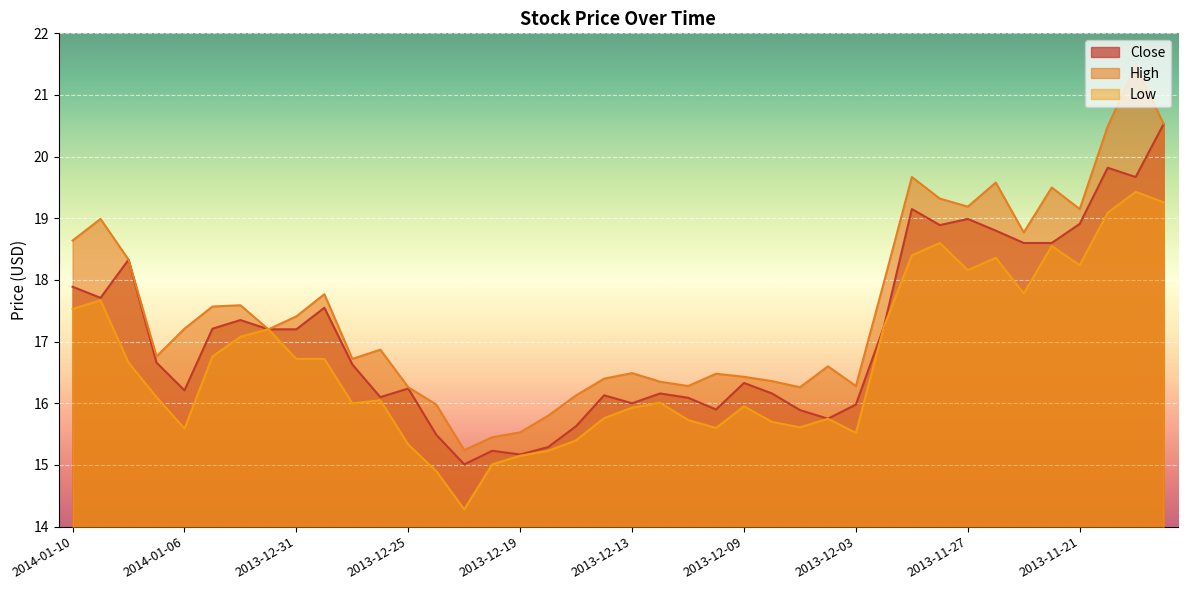

What are all the series names shown in the legend?

Close, High, Low